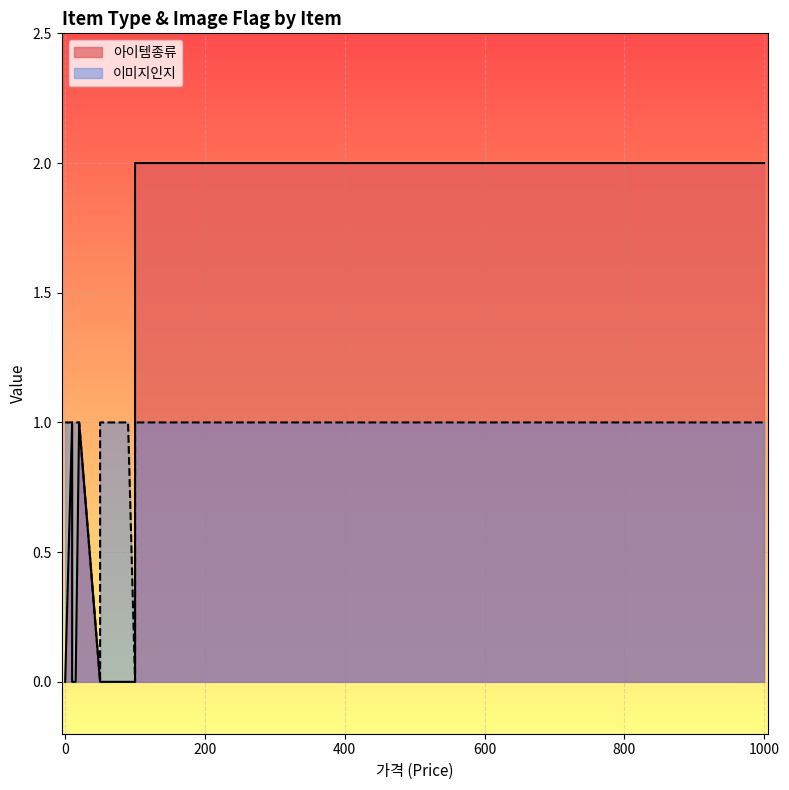

What is the value of the 아이템종류 point at the 5th from the left?

1